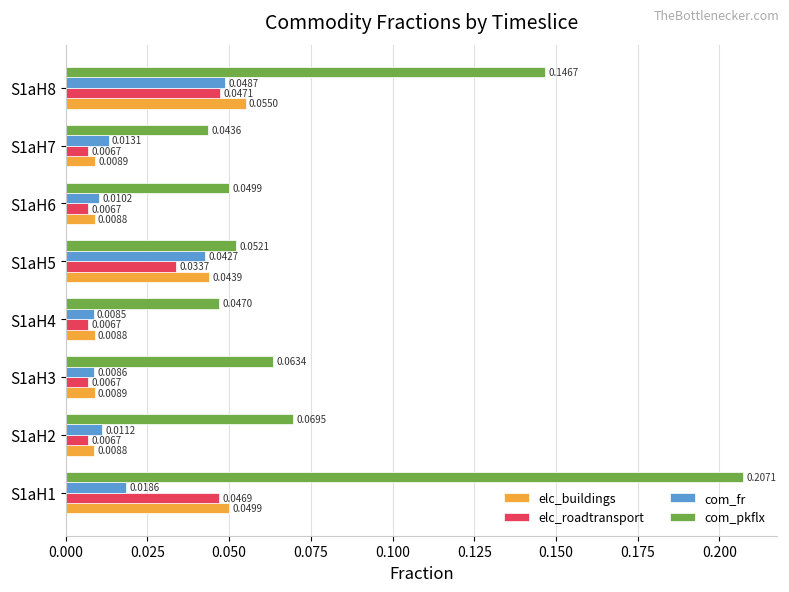

Between S1aH5 and S1aH6, which series saw the biggest shift?

elc_buildings